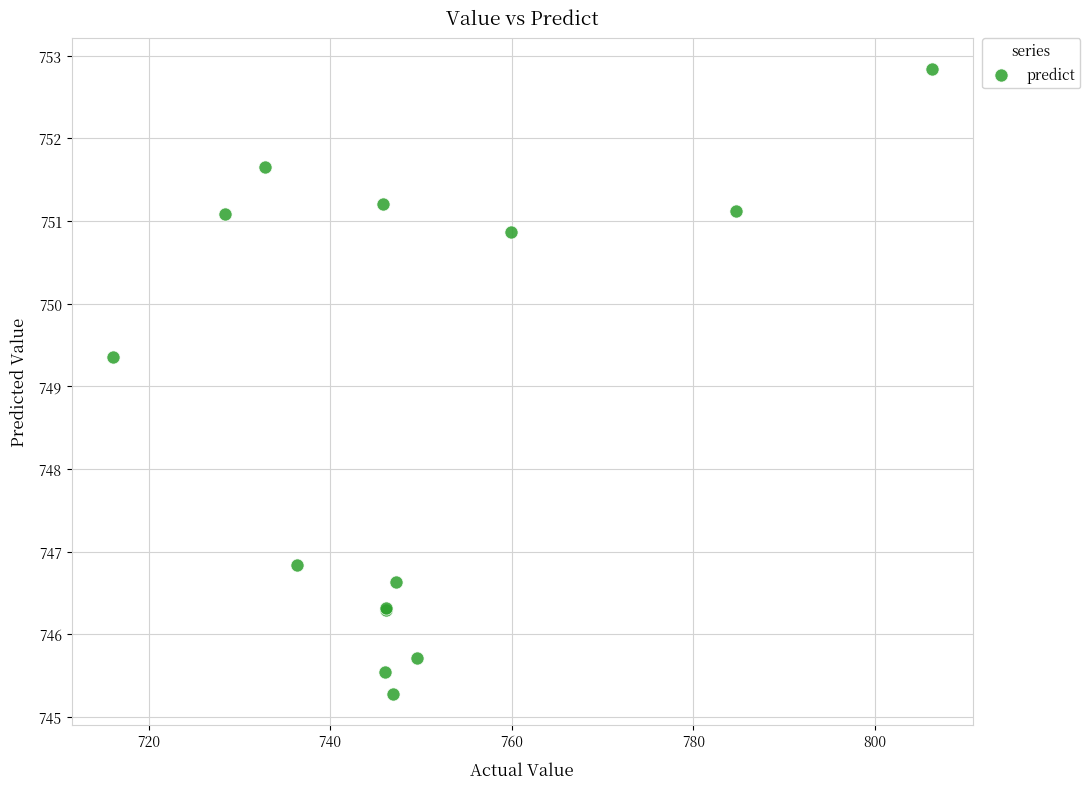

What Y value in the scatter plot is closest to 749?

749.4